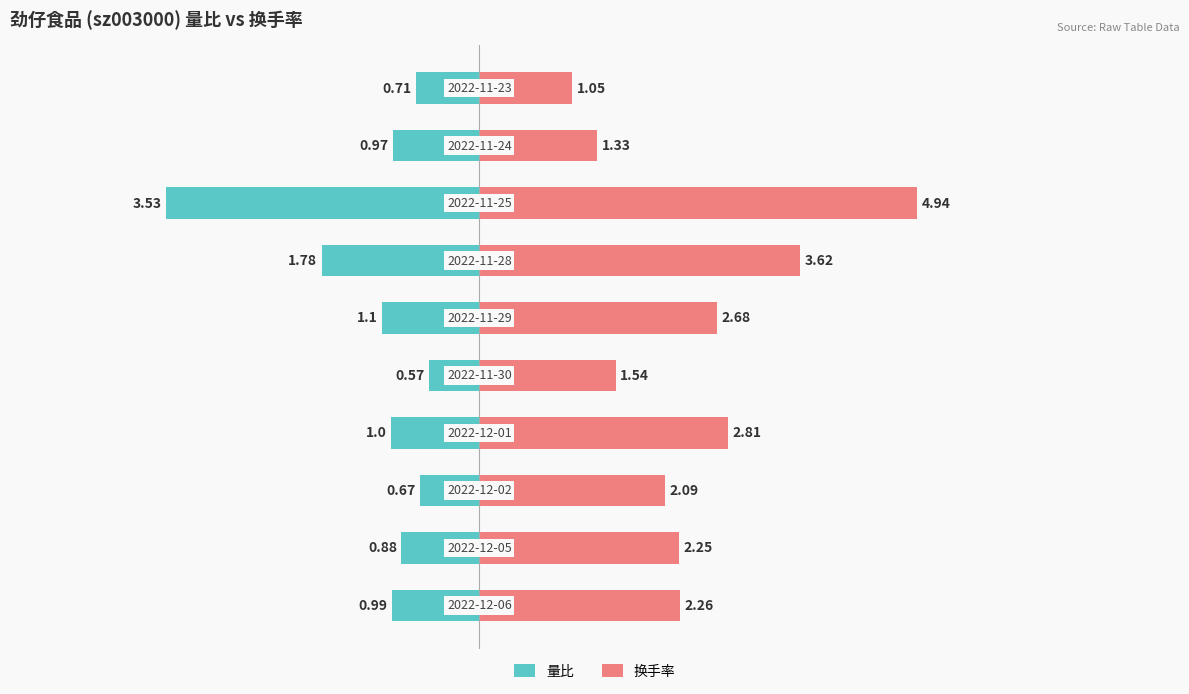

Is the value of 换手率 at 2 greater than the value of 量比 at 5?

Yes